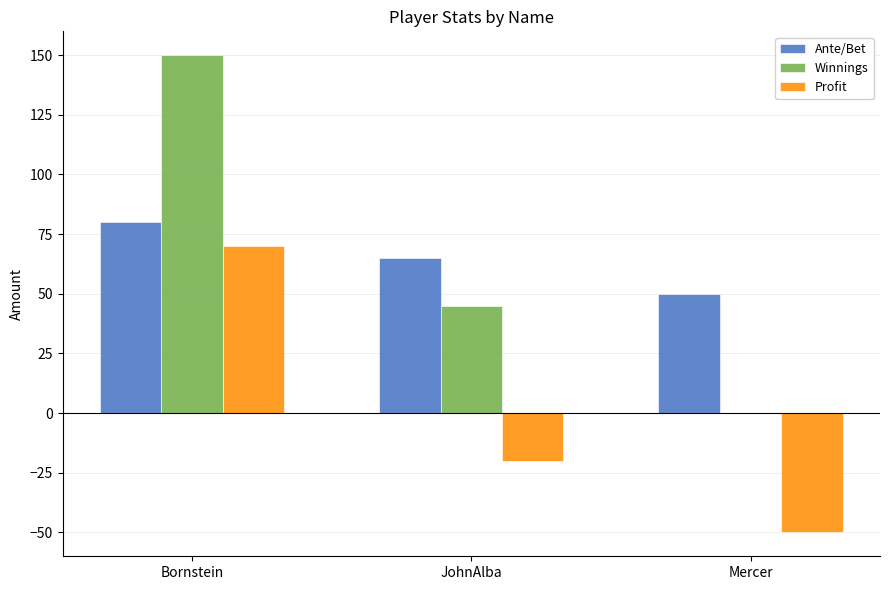

Reading left to right, what are all the values shown in this chart?

Ante/Bet: Bornstein=80	JohnAlba=65	Mercer=50
Winnings: Bornstein=150	JohnAlba=45	Mercer=0
Profit: Bornstein=70	JohnAlba=-20	Mercer=-50